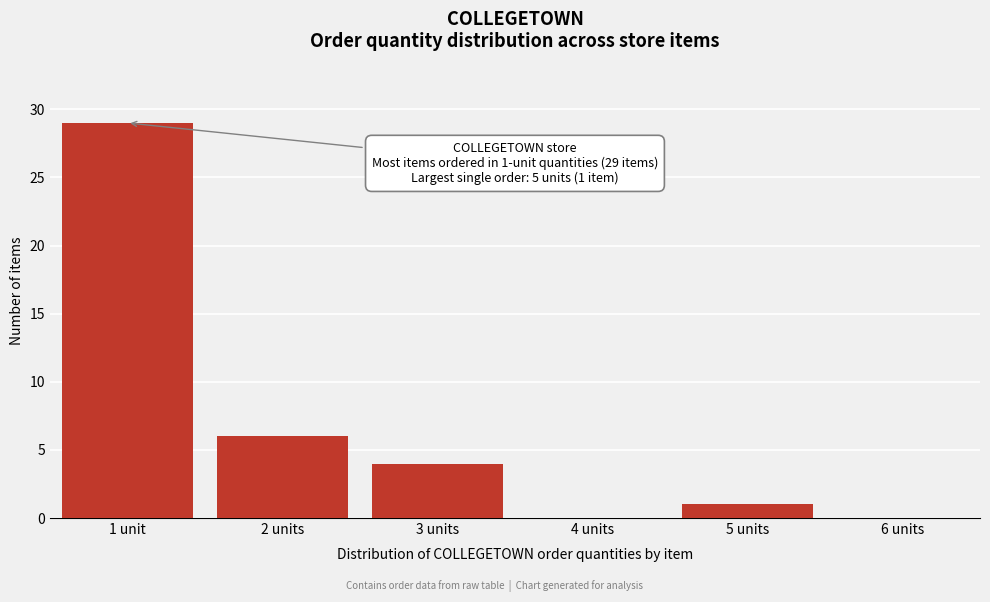

Reading left to right, what are all the values shown in this chart?

1 unit=29	2 units=6	3 units=4	4 units=0	5 units=1	6 units=0